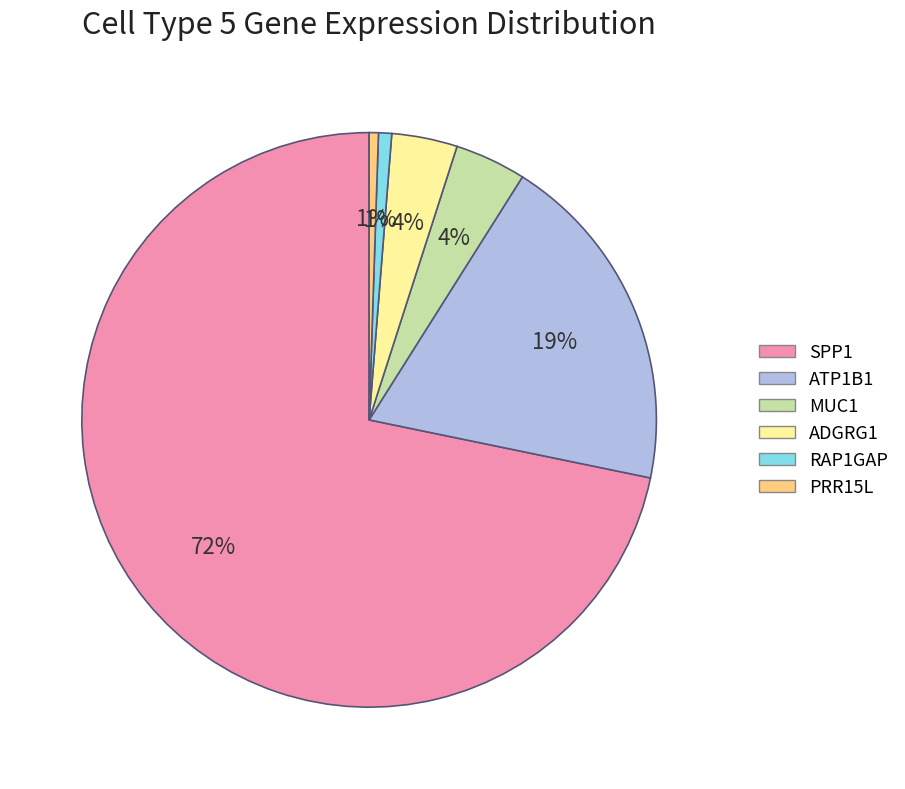

Count the number of slices in the pie.

6